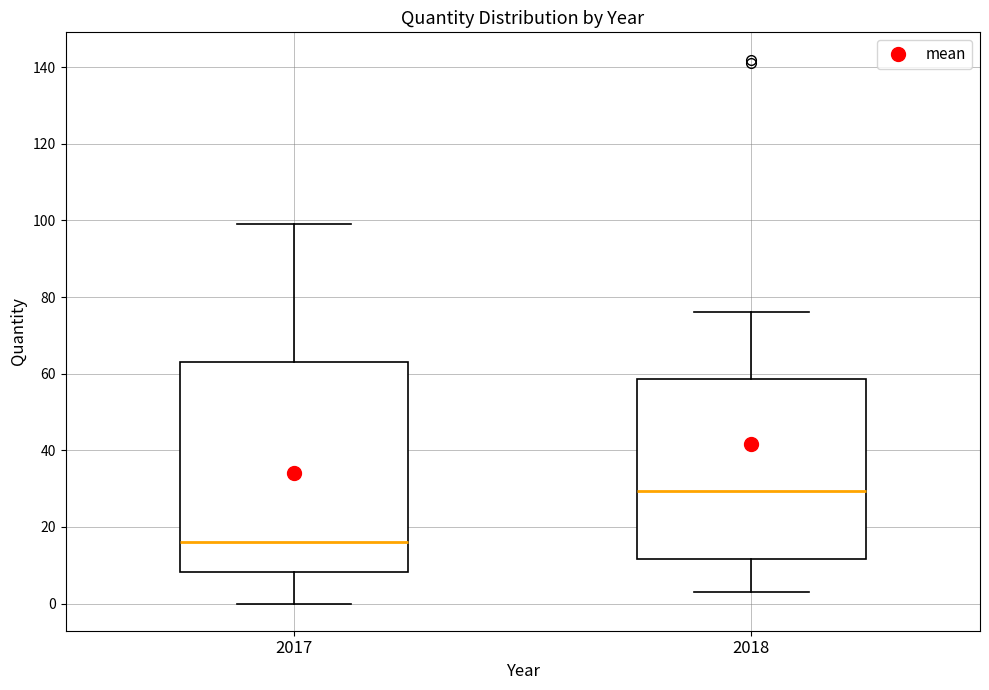

Reading left to right, read every box against the y-axis: the position of its median line, the range the box covers, and the ends of its whiskers. The values are not printed on the chart, so give them approximately, as read against the axis.

2017: median 16, box 8 to 64, whiskers 0 to 100
2018: median 30, box 12 to 58, whiskers 4 to 76